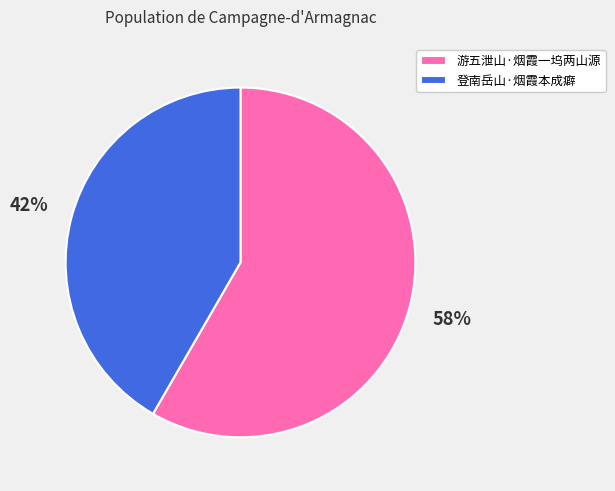

Count the number of slices in the pie.

2